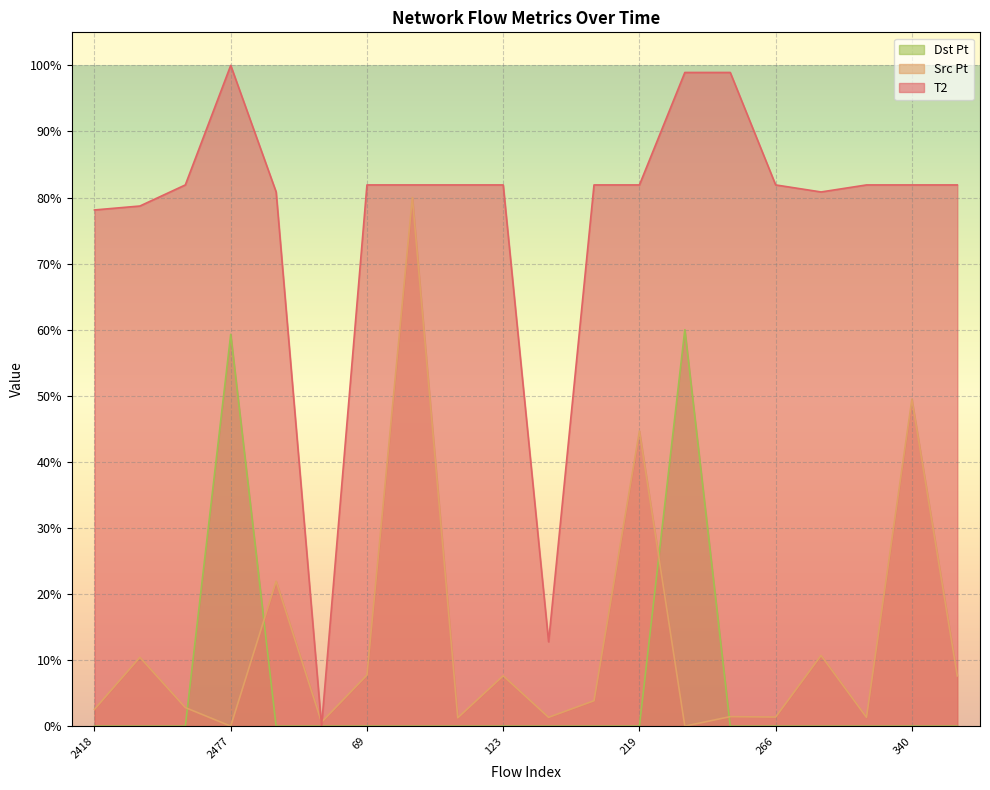

What is the average value of the T2 series?

76.5